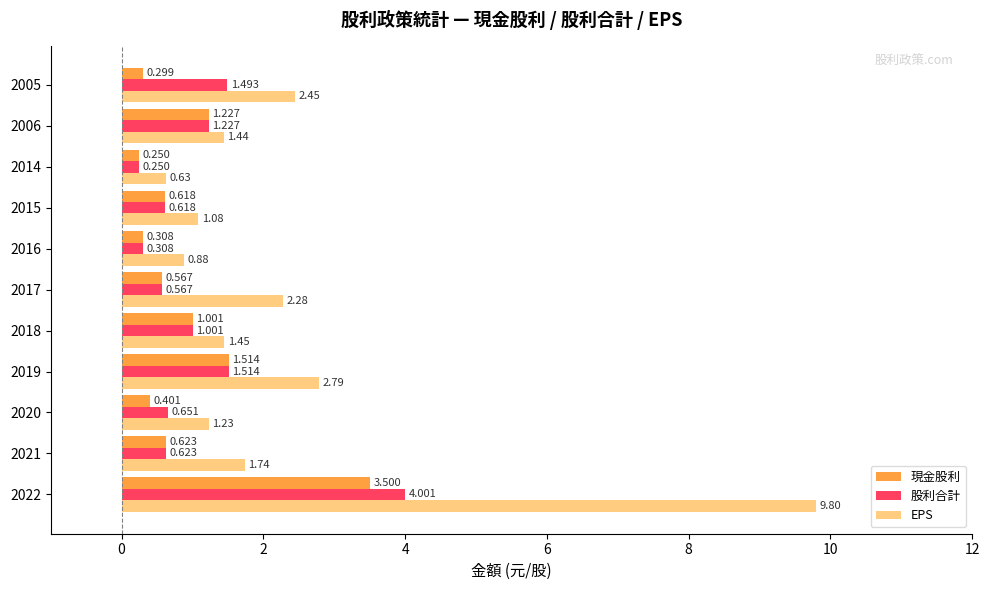

Between 2020 and 2018, which series saw the biggest shift?

現金股利